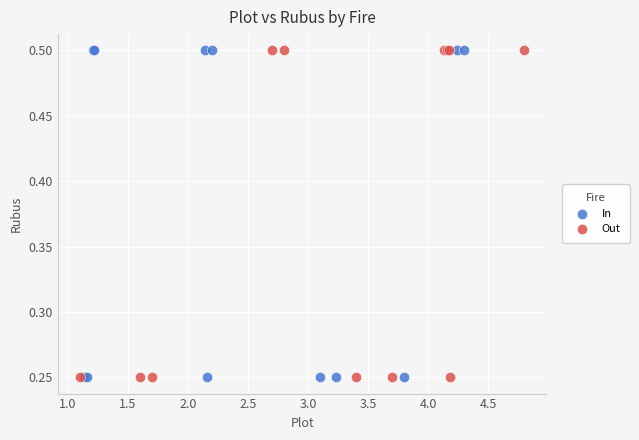

What are all the series names shown in the legend?

In, Out